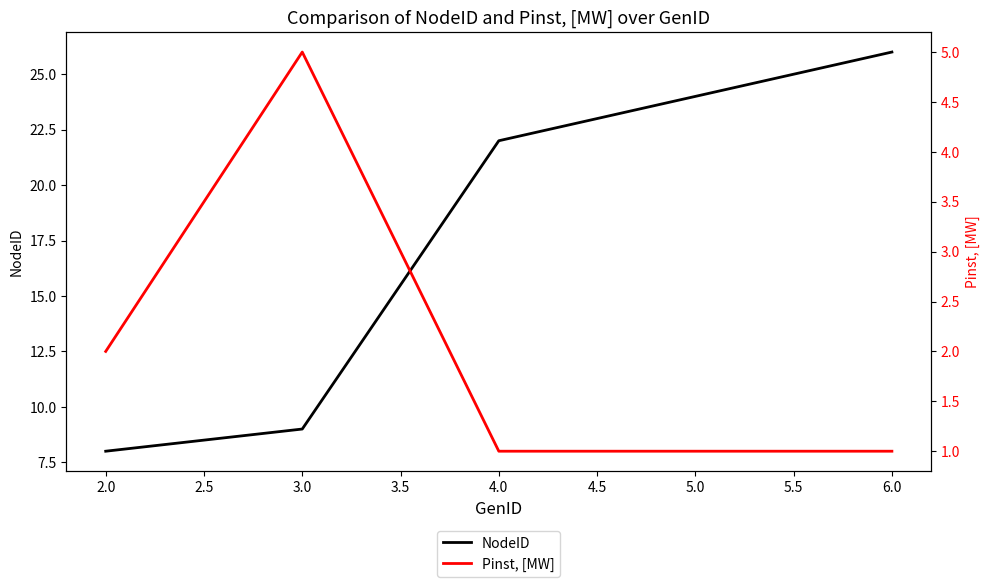

The value of NodeID at 5.0 is 35. True or false?

False